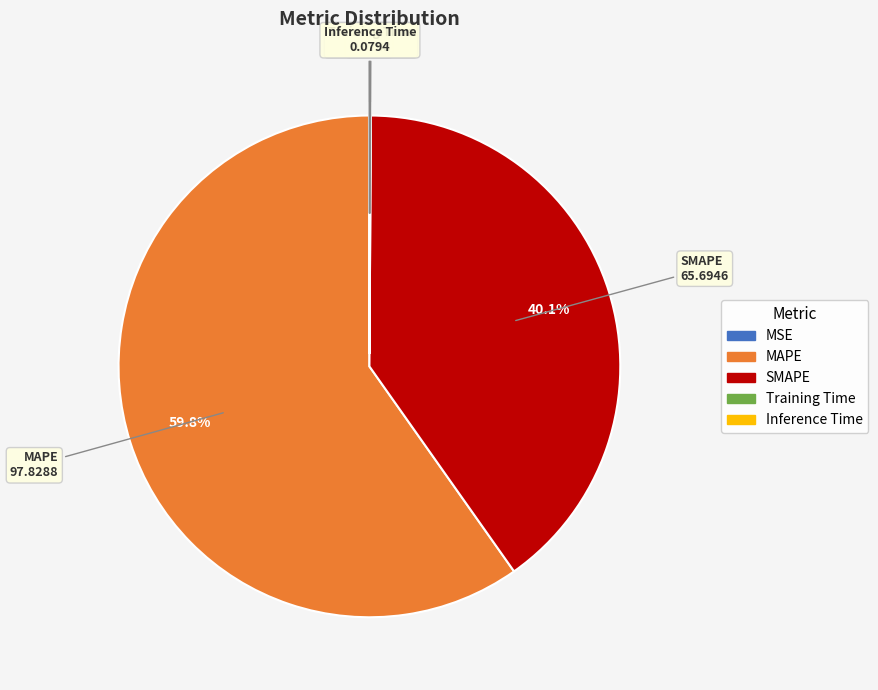

What is the largest slice in the pie chart?

MAPE